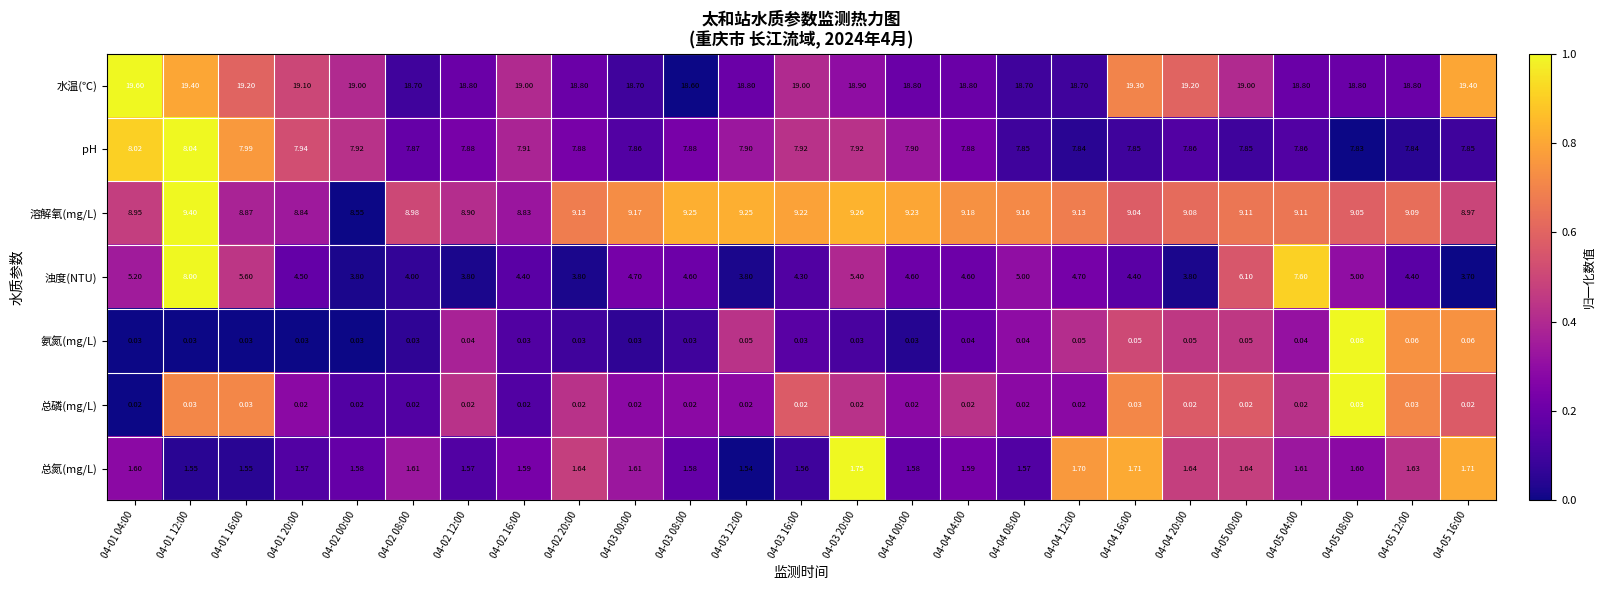

Rank the series at 04-04 20:00 from highest to lowest value.

水温(℃), 溶解氧(mg/L), pH, 浊度(NTU), 总氮(mg/L), 氨氮(mg/L), 总磷(mg/L)